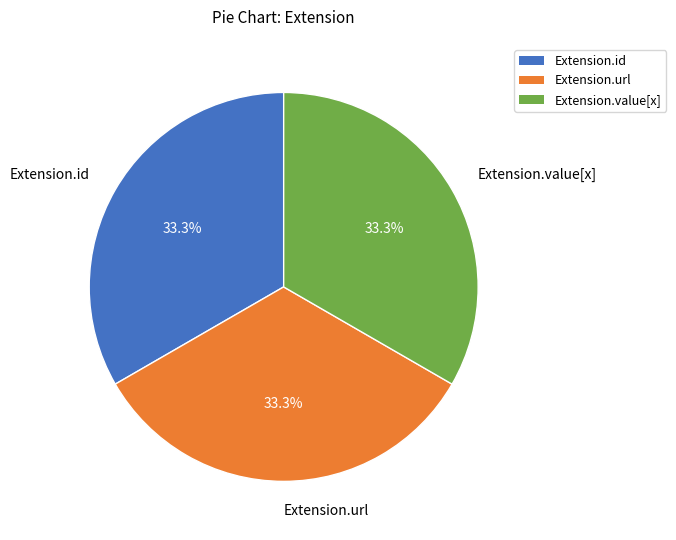

Does Extension.value[x] account for over 50% of the chart?

No